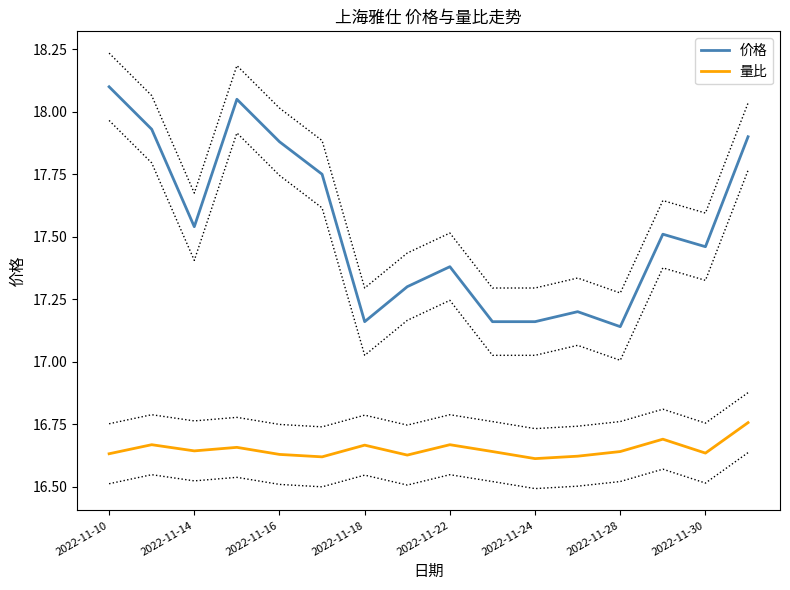

Rank the series by their maximum value, from lowest to highest.

量比, 价格